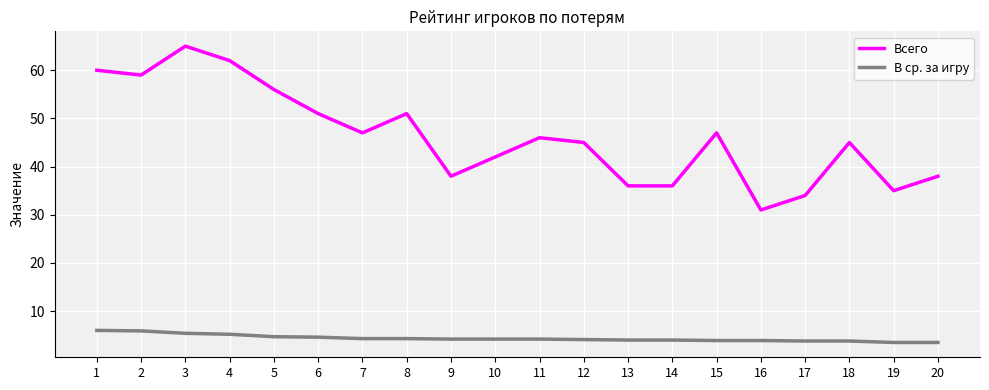

What is the difference between the Всего values at 5 and 13?

20.0